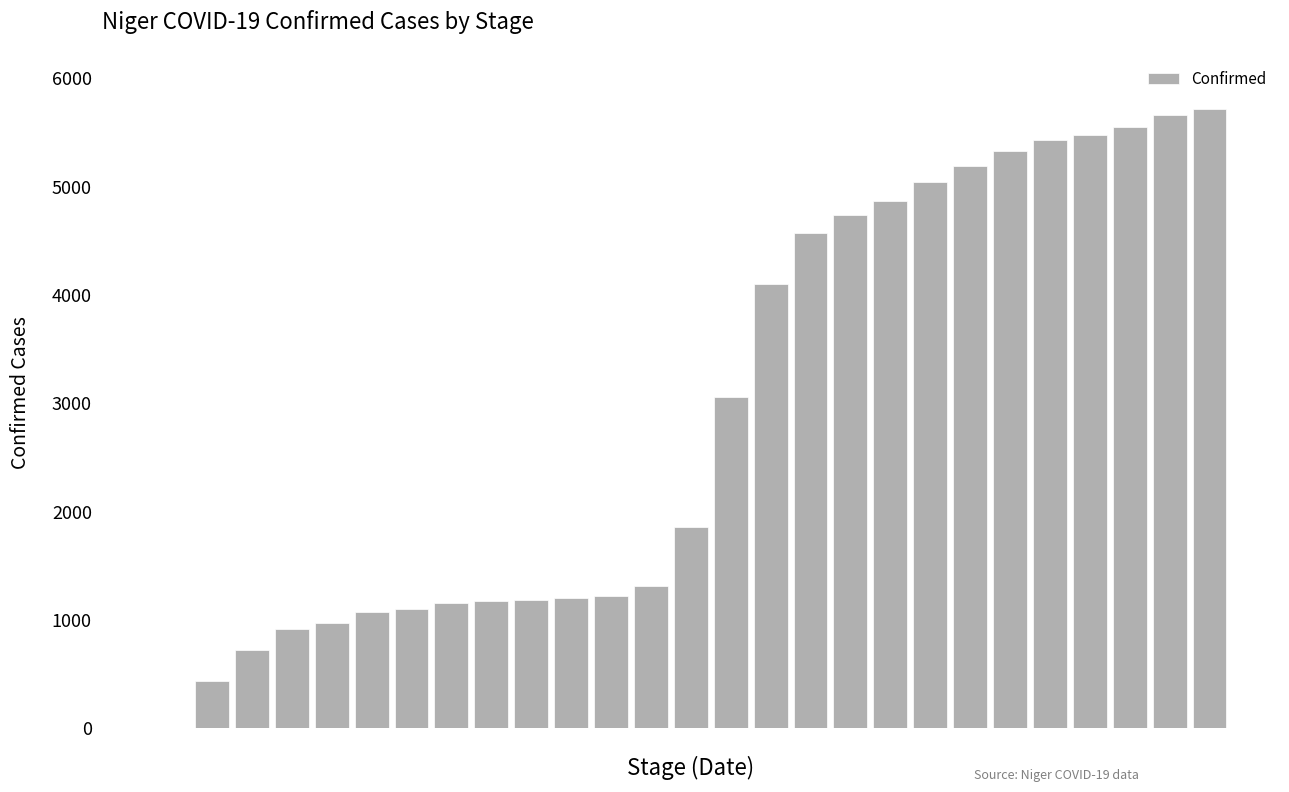

What is the maximum value shown in the chart?

5716